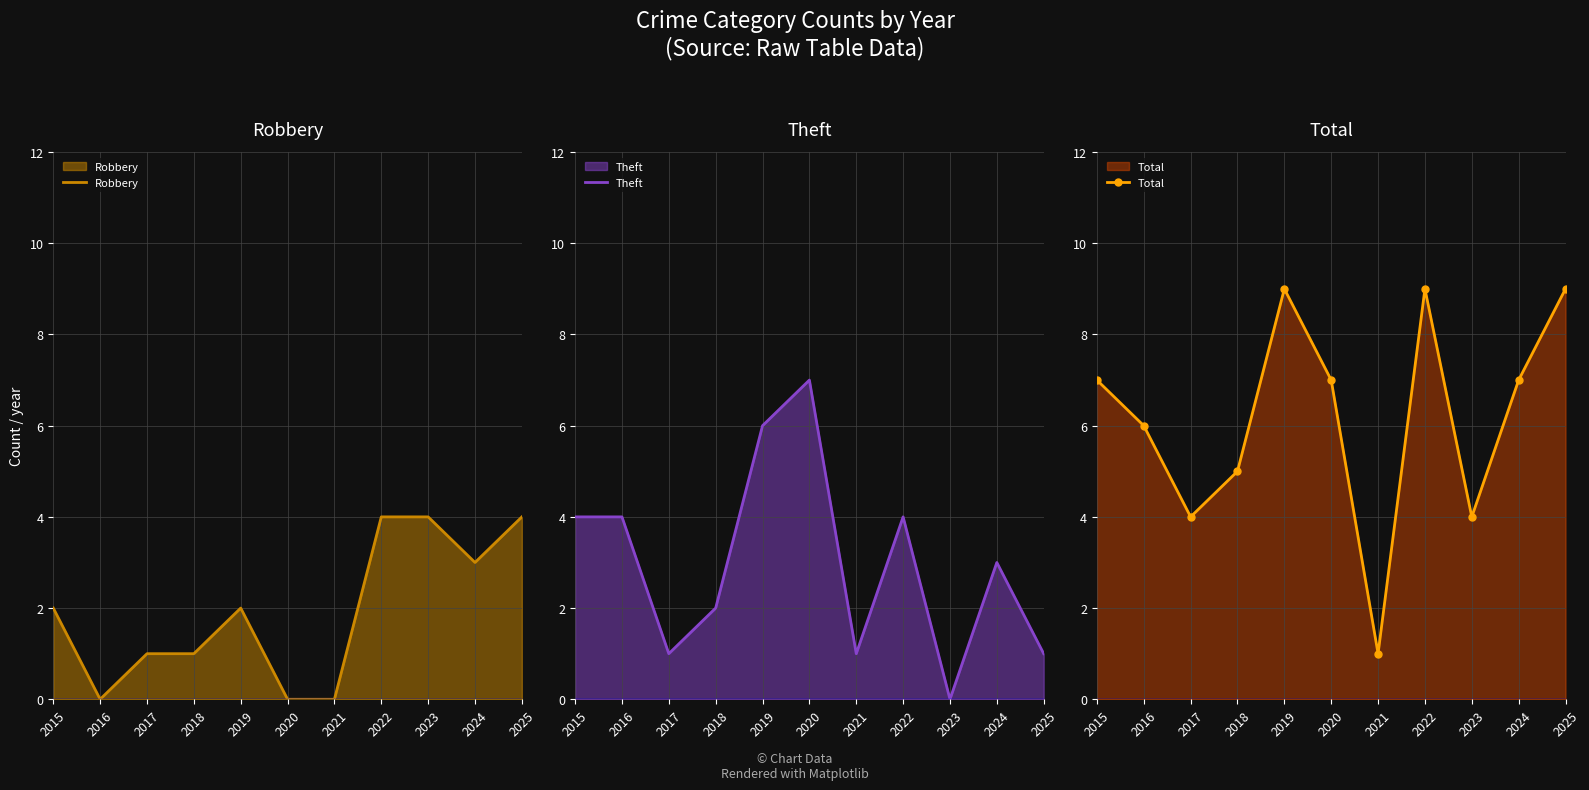

At how many categories does at least one series exceed 6?

6